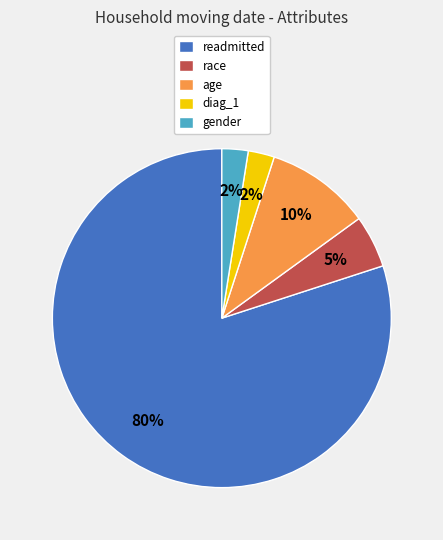

To the nearest percent, what is the average slice percentage?

20%